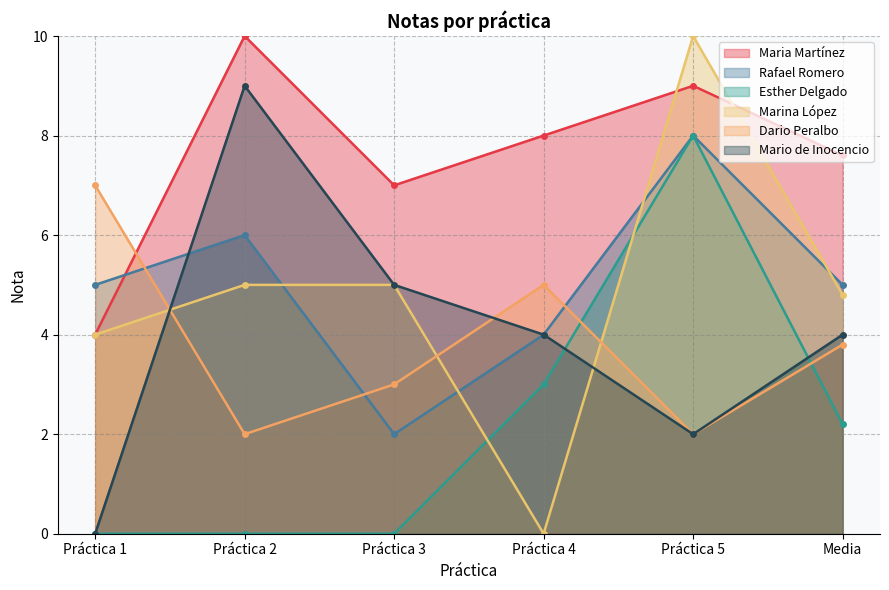

Reading left to right, list all the values displayed in this chart.

Maria Martínez: 4.0	10.0	7.0	8.0	9.0	7.6
Rafael Romero: 5.0	6.0	2.0	4.0	8.0	5.0
Esther Delgado: 0.0	0.0	0.0	3.0	8.0	2.2
Marina López: 4.0	5.0	5.0	0.0	10.0	4.8
Dario Peralbo: 7.0	2.0	3.0	5.0	2.0	3.8
Mario de Inocencio: 0.0	9.0	5.0	4.0	2.0	4.0